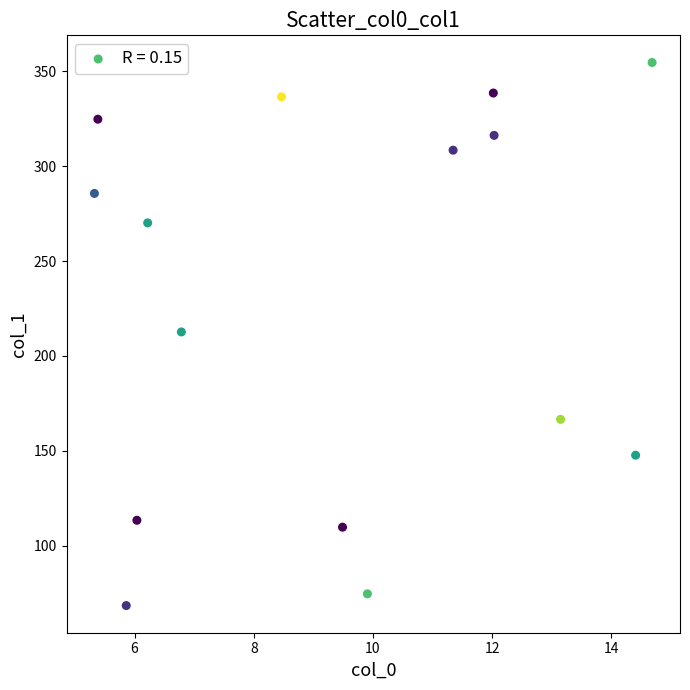

What is the range of Y values (max minus min)?

286.2